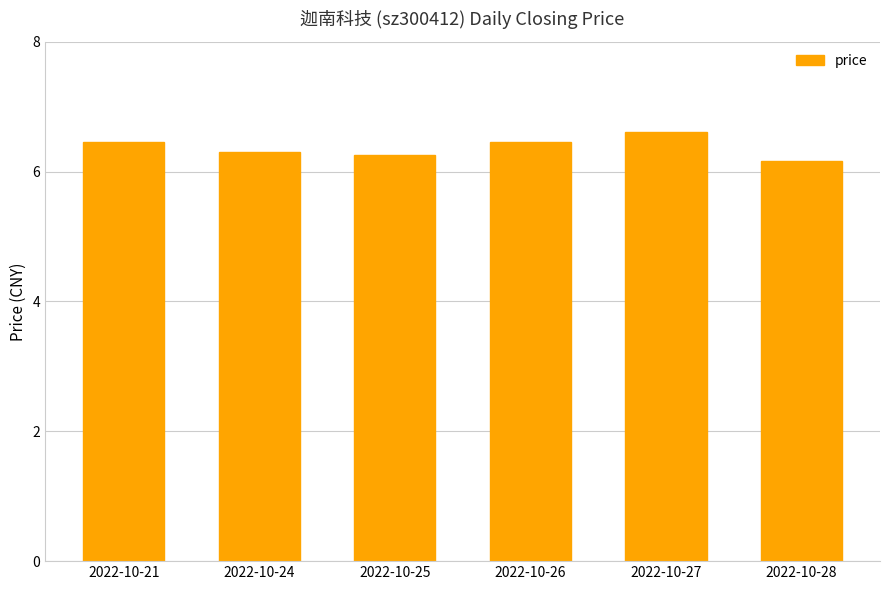

What is the difference between the maximum and second lowest values?

0.4